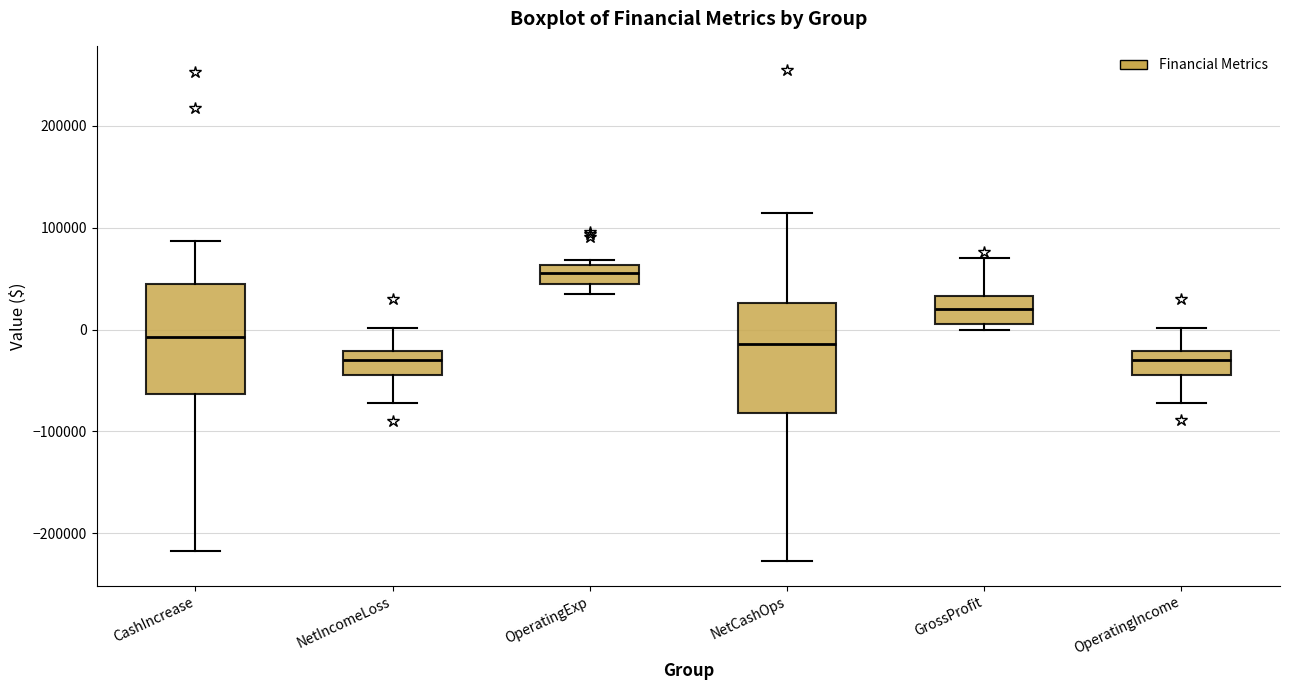

Reading left to right, read every box against the y-axis: the position of its median line, the range the box covers, and the ends of its whiskers. The values are not printed on the chart, so give them approximately, as read against the axis.

CashIncrease: median -10000, box -60000 to 40000, whiskers -220000 to 90000
NetIncomeLoss: median -30000, box -40000 to -20000, whiskers -70000 to 0
OperatingExp: median 60000 (inside the box), box 40000 to 60000, whiskers 30000 to 70000
NetCashOps: median -10000, box -80000 to 30000, whiskers -230000 to 110000
GrossProfit: median 20000, box 10000 to 30000, whiskers 0 to 70000
OperatingIncome: median -30000, box -40000 to -20000, whiskers -70000 to 0